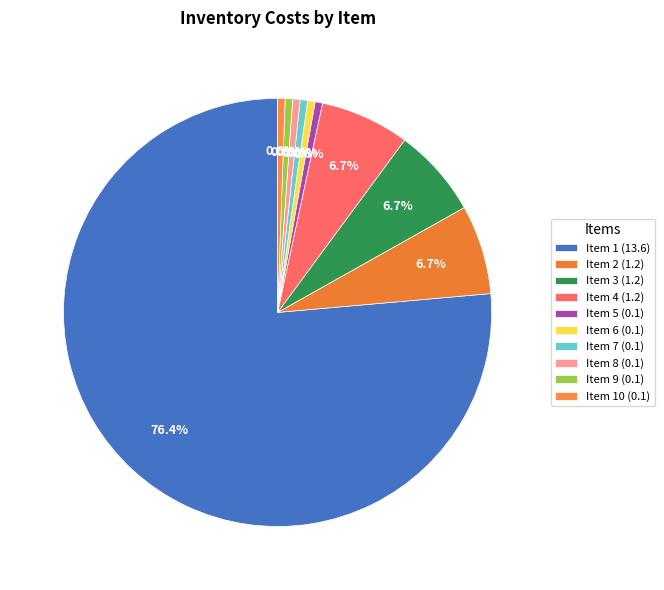

Rank the categories by value from lowest to highest.

5, 6, 7, 8, 9, 10, 2, 3, 4, 1